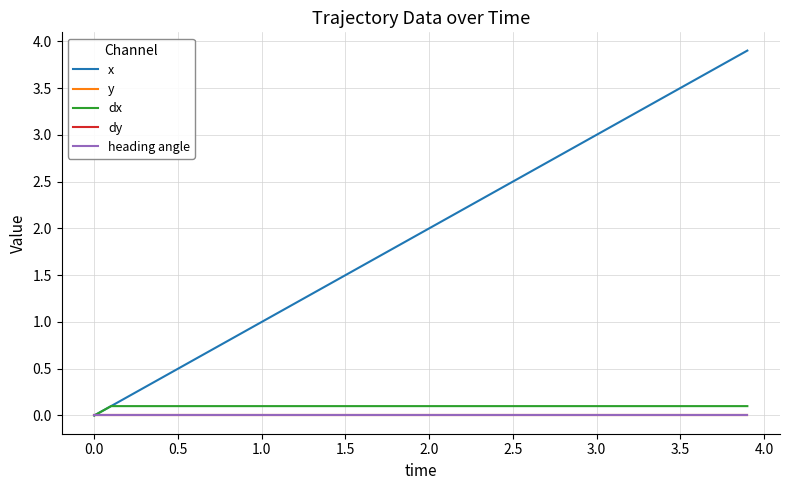

Which series has the widest spread of values?

x